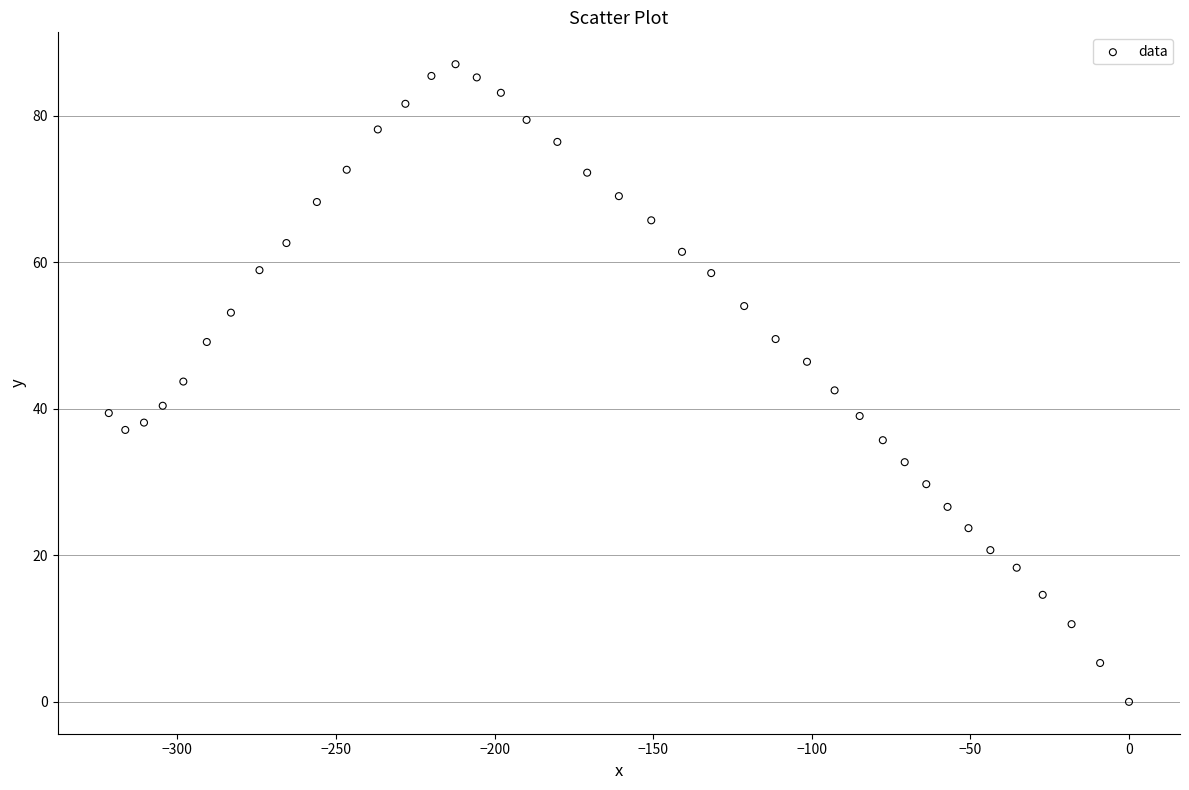

What is the range of Y values (max minus min)?

87.0